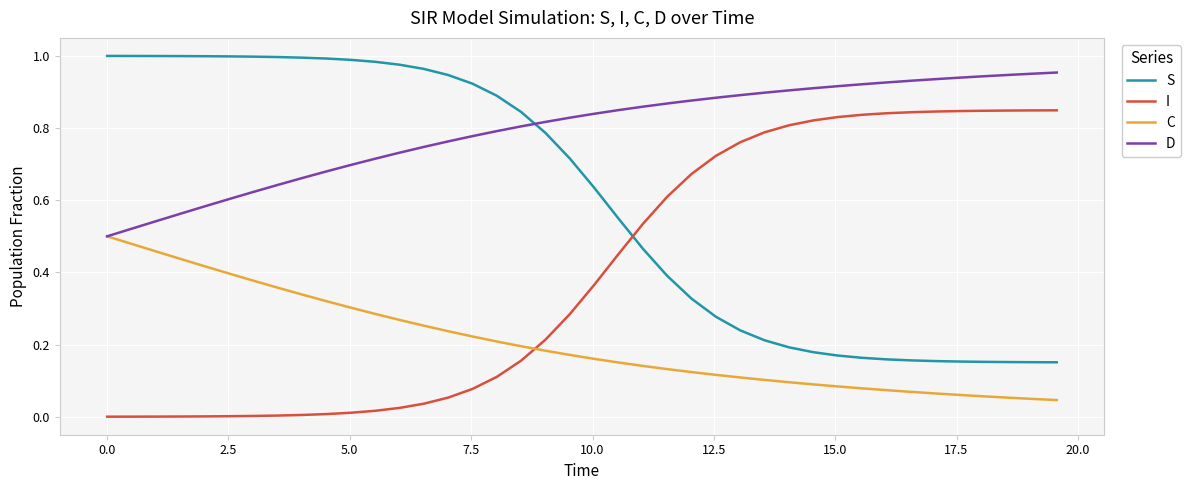

How many lines are shown in the chart?

4